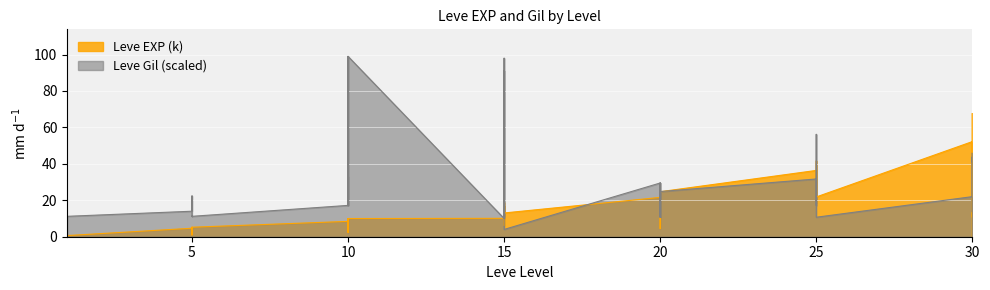

How many lines are shown in the chart?

2